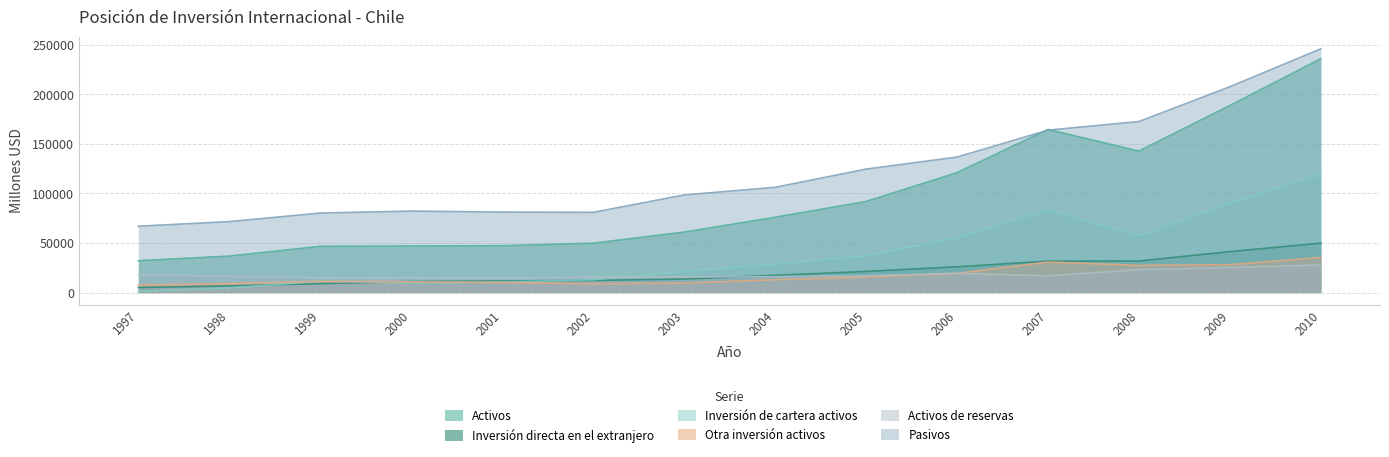

True or false: Inversión directa en el extranjero and Activos intersect in this chart.

False